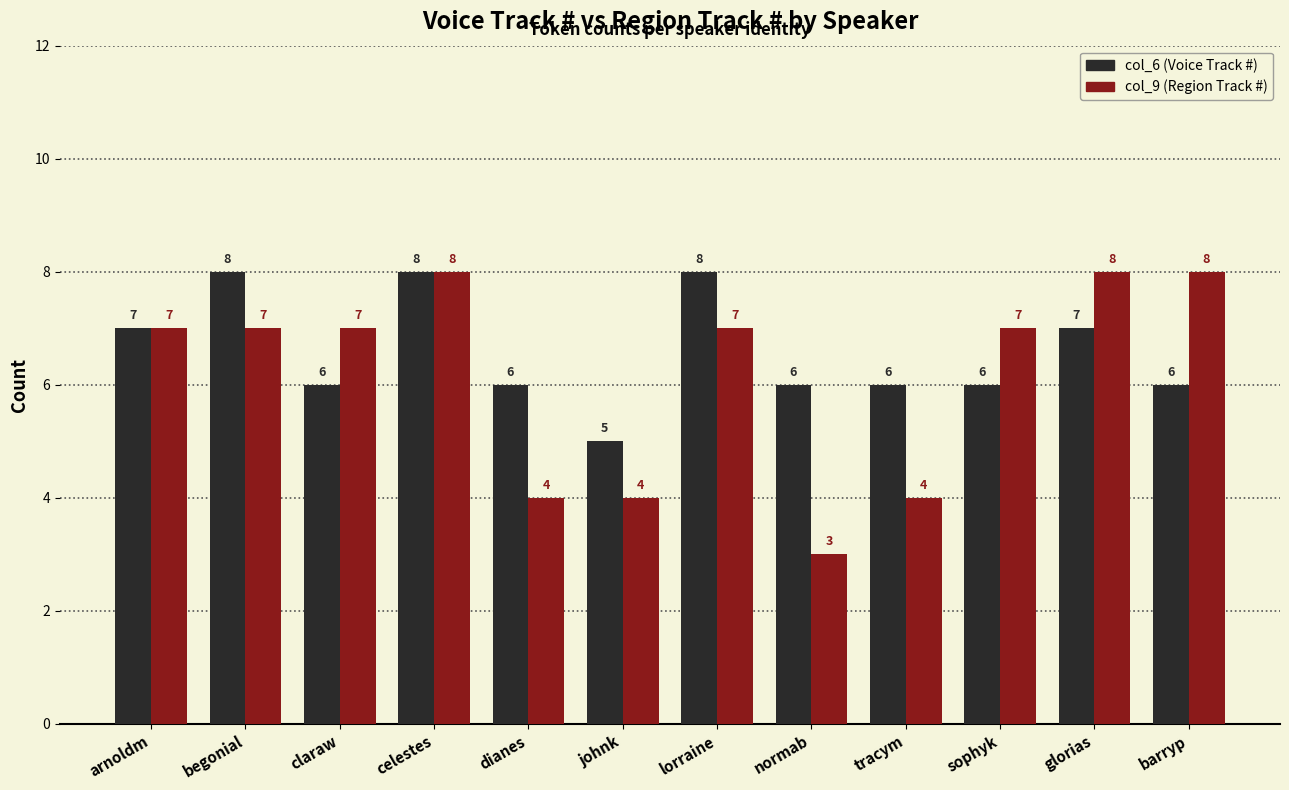

Where does the col_6 (Voice Track #) series first go above 6?

arnoldm